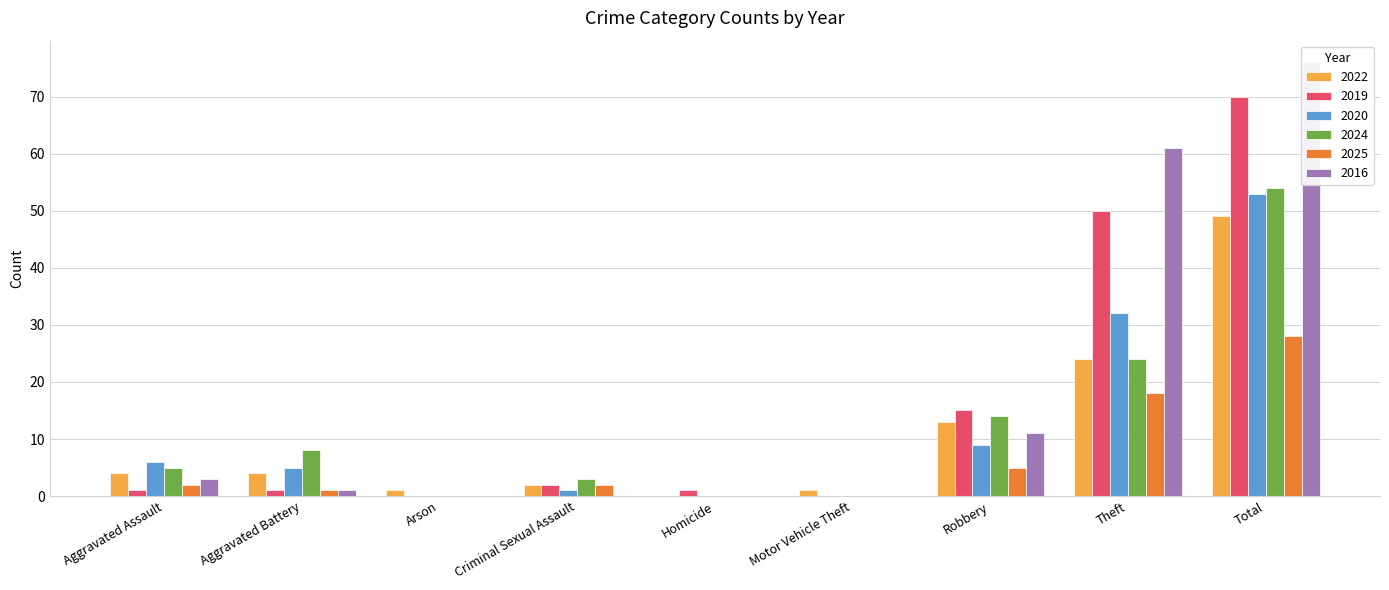

Which category has the lowest value across all series?

Homicide